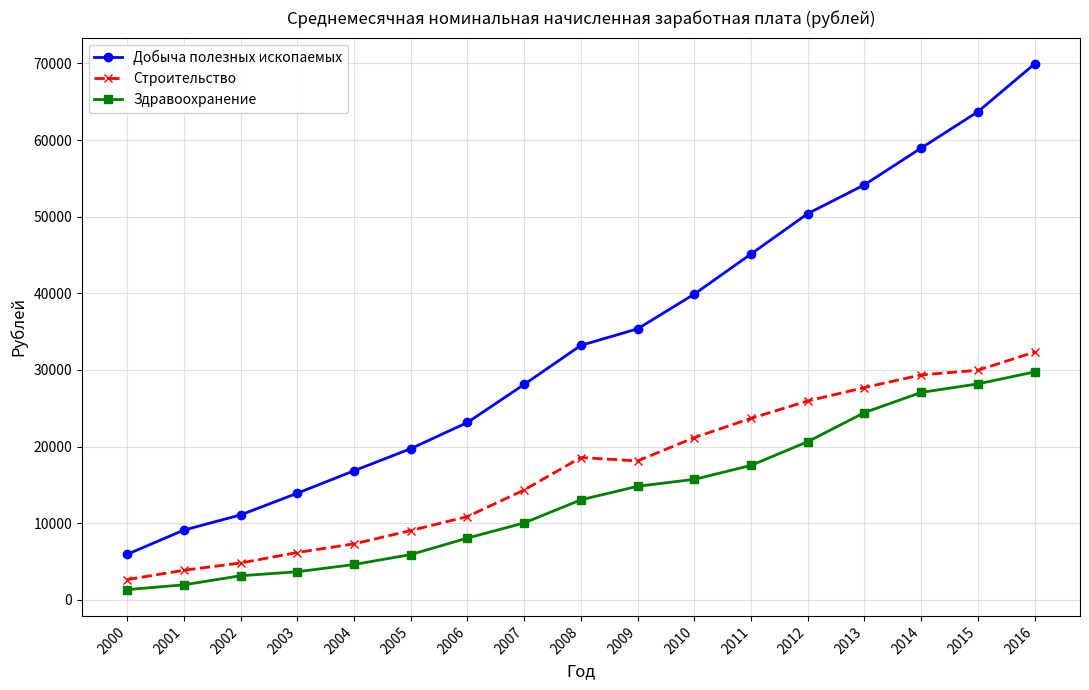

What is the highest value of the Здравоохранение series?

29742.0